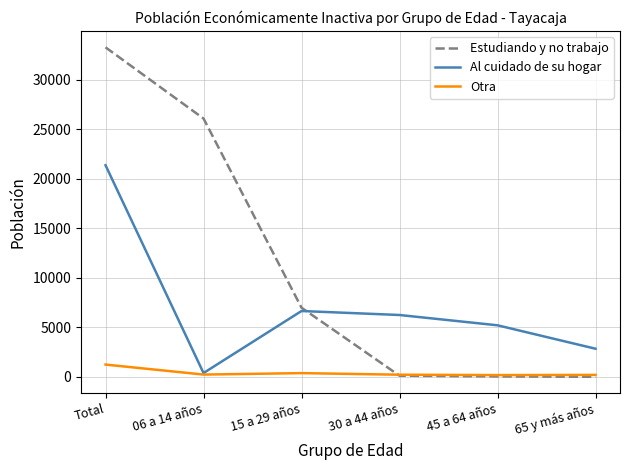

Between 30 a 44 años and 65 y más años, which series saw the biggest shift?

Al cuidado de su hogar